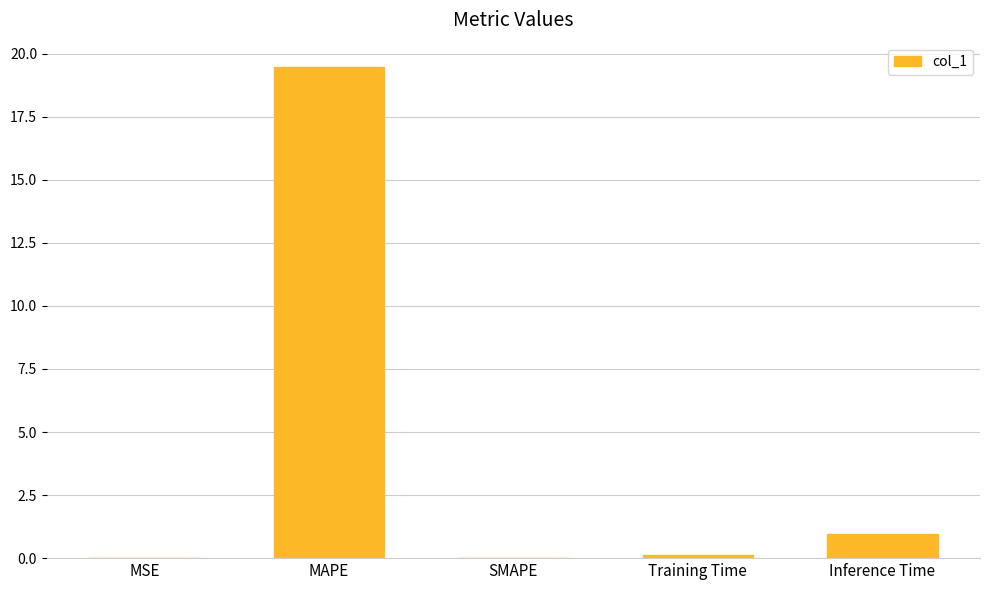

Is it true that the value at MSE is 0.0?

True